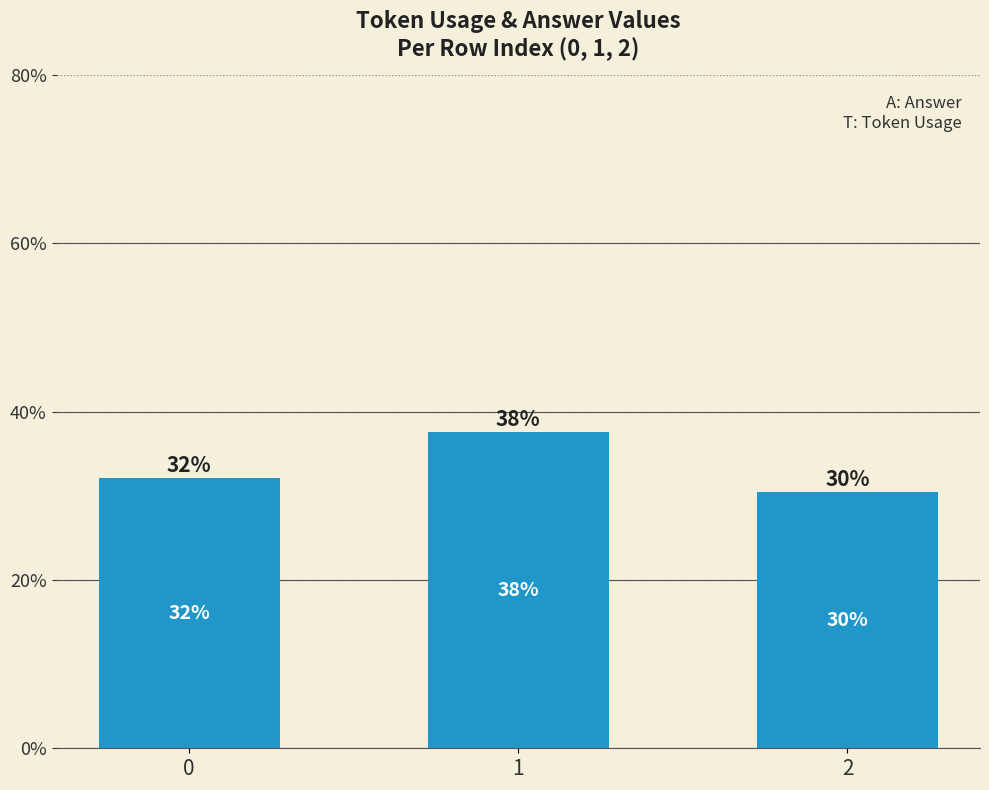

The value at 0 is 200. True or false?

False